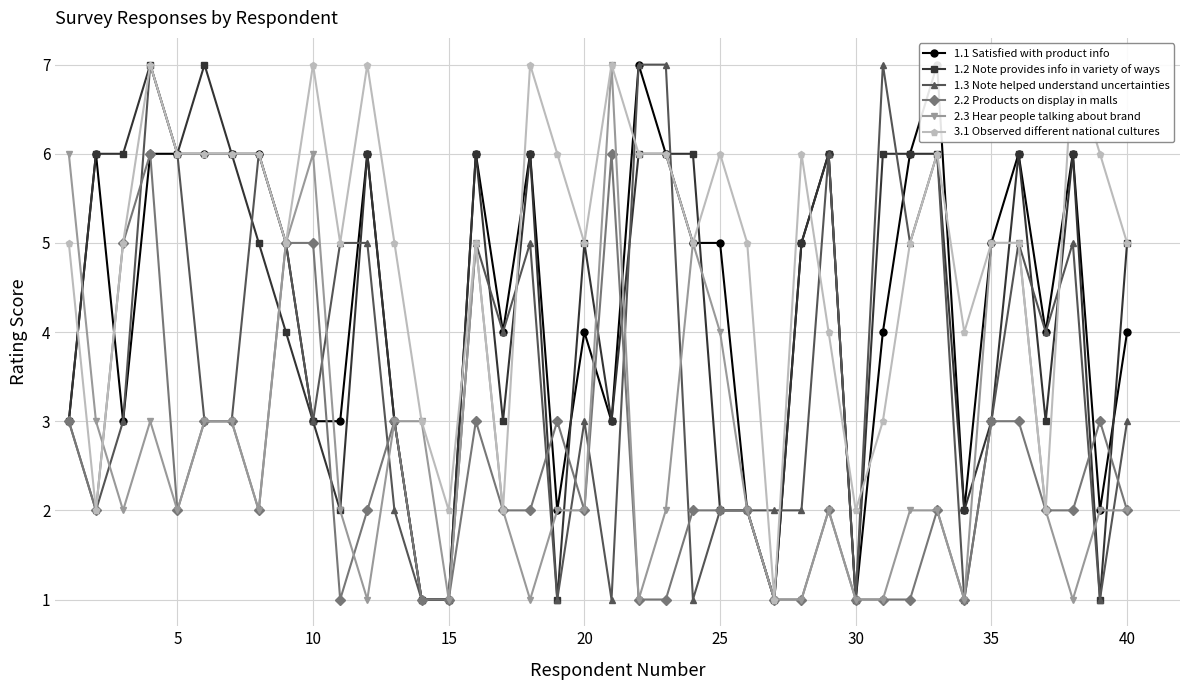

Is it true that 2.2 Products on display in malls equals 2 at 20?

True